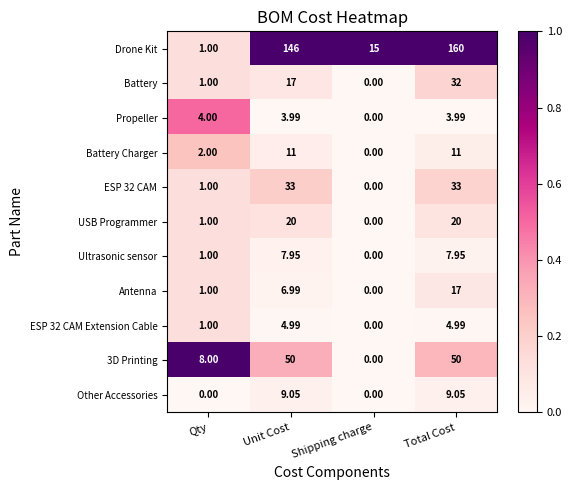

List the series in order of their peak value, lowest first.

Propeller, ESP 32 CAM Extension Cable, Ultrasonic sensor, Other Accessories, Battery Charger, Antenna, USB Programmer, Battery, ESP 32 CAM, 3D Printing, Drone Kit